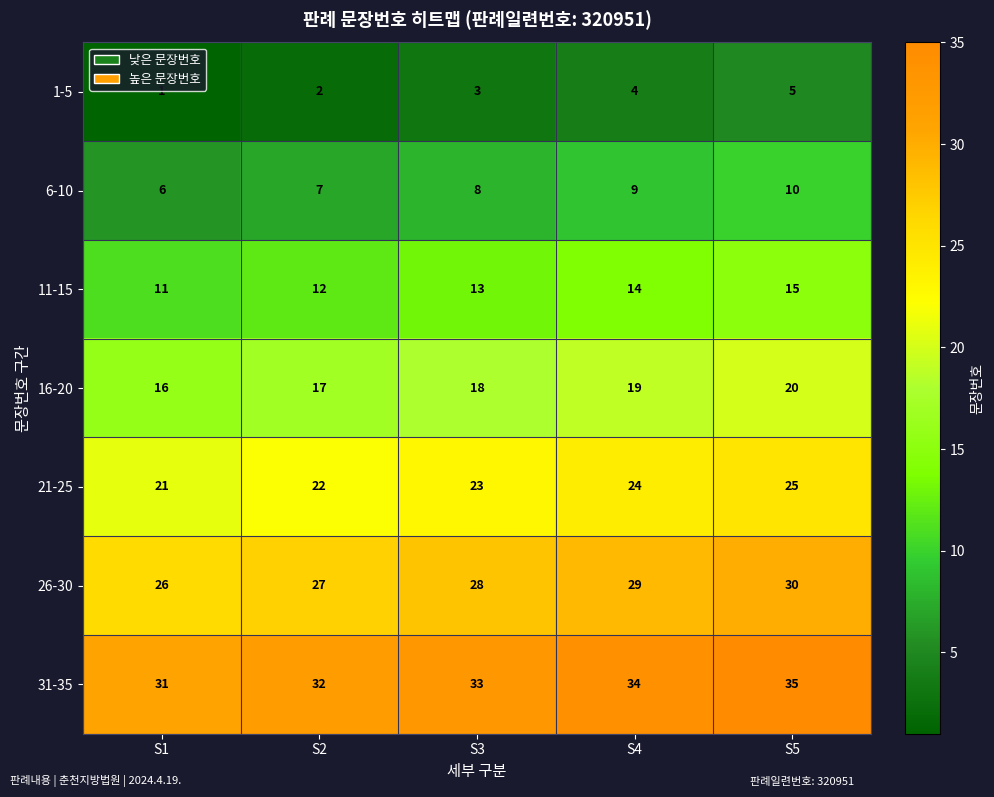

Rank the series by their average value, from highest to lowest.

31-35, 26-30, 21-25, 16-20, 11-15, 6-10, 1-5